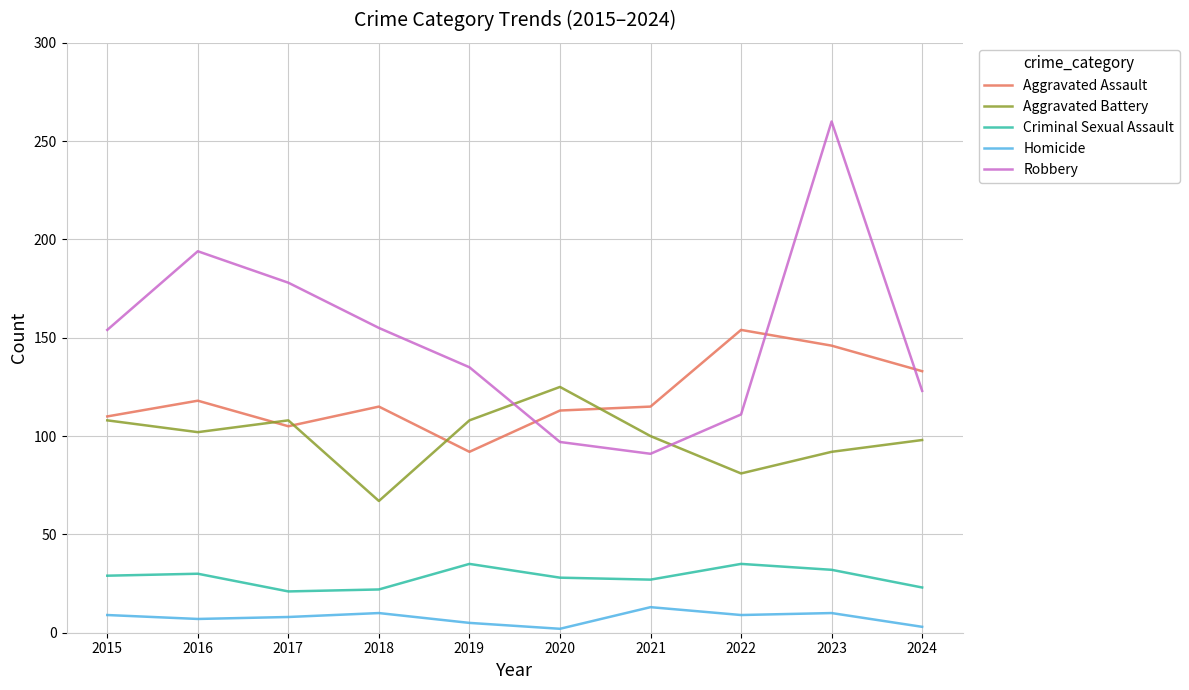

At which label is Aggravated Assault closest to 123?

2016